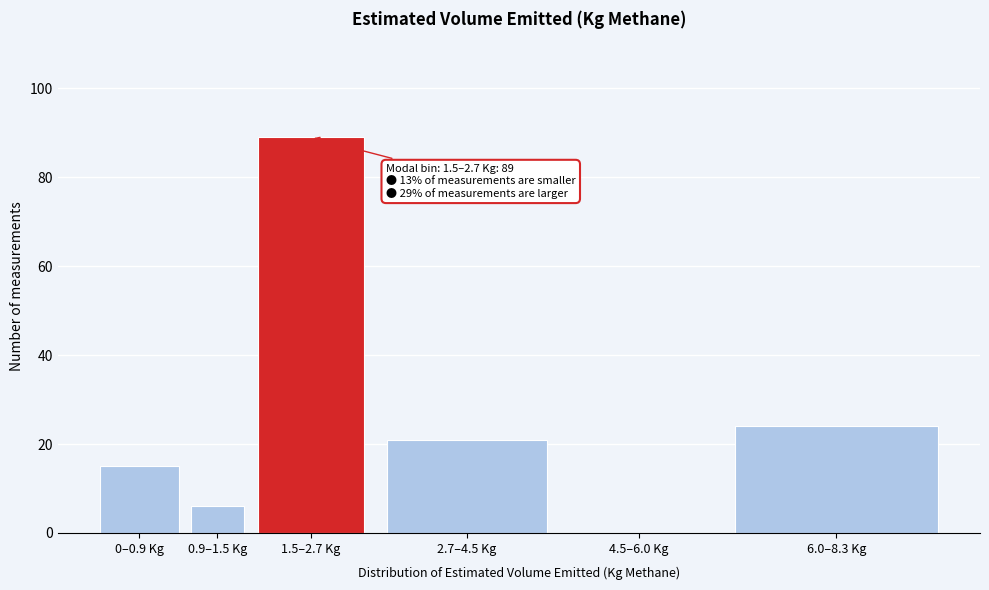

Reading right to left, extract all data points from this chart.

6.0–8.3 Kg=24	4.5–6.0 Kg=0	2.7–4.5 Kg=21	1.5–2.7 Kg=89	0.9–1.5 Kg=6	0–0.9 Kg=15